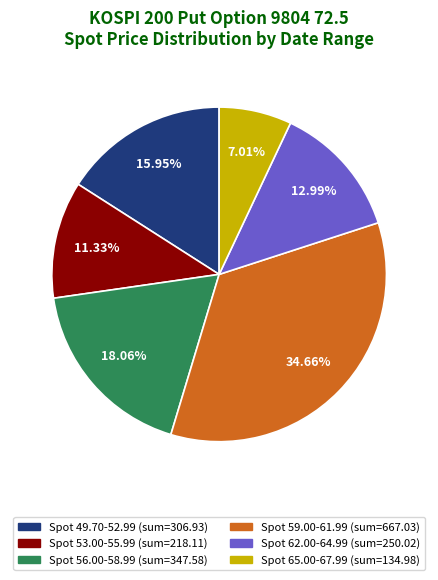

Is there a majority slice in this chart?

No